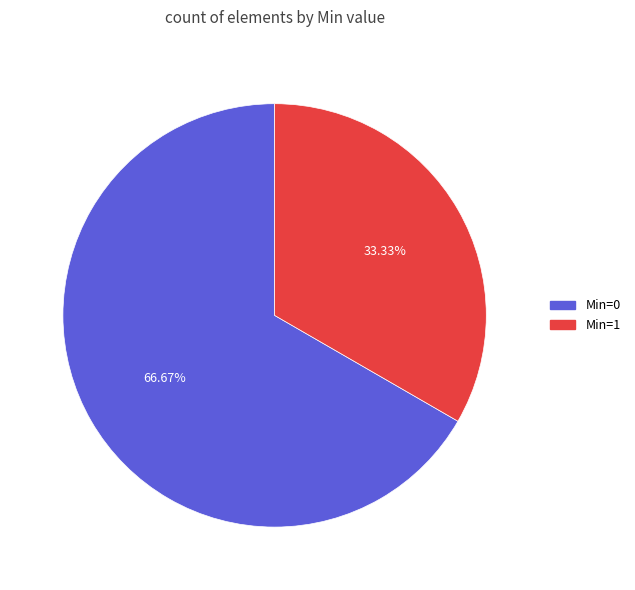

Count the number of slices in the pie.

2